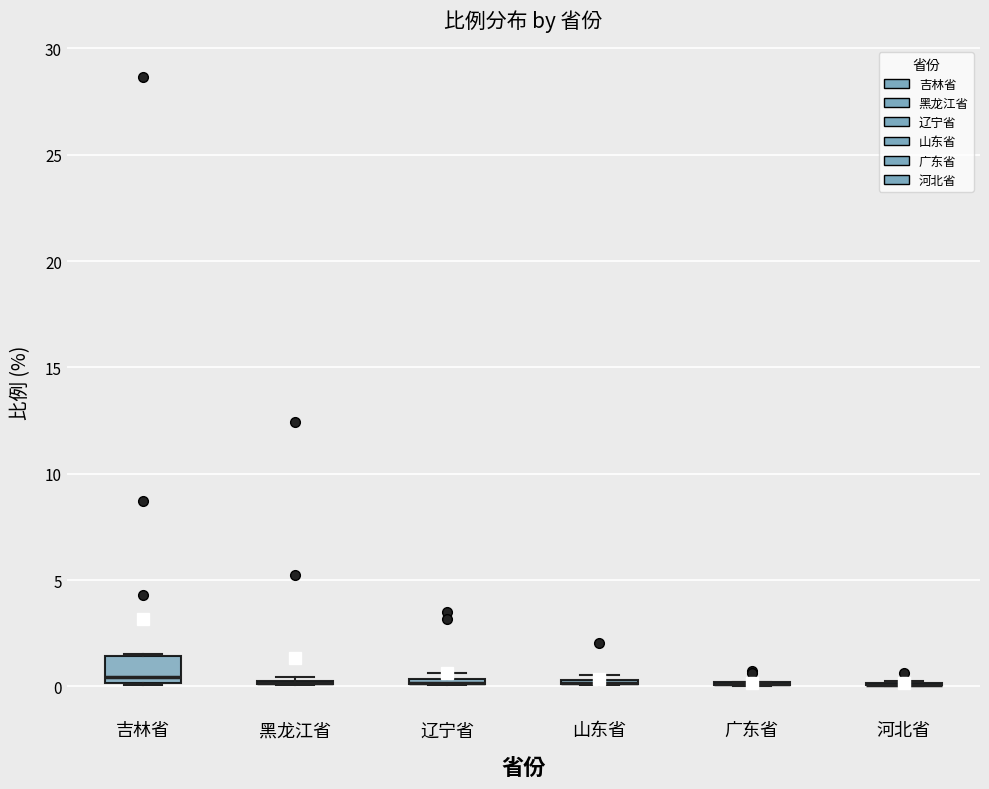

Comparing the boxes themselves (not the whiskers), which one is the tallest?

吉林省